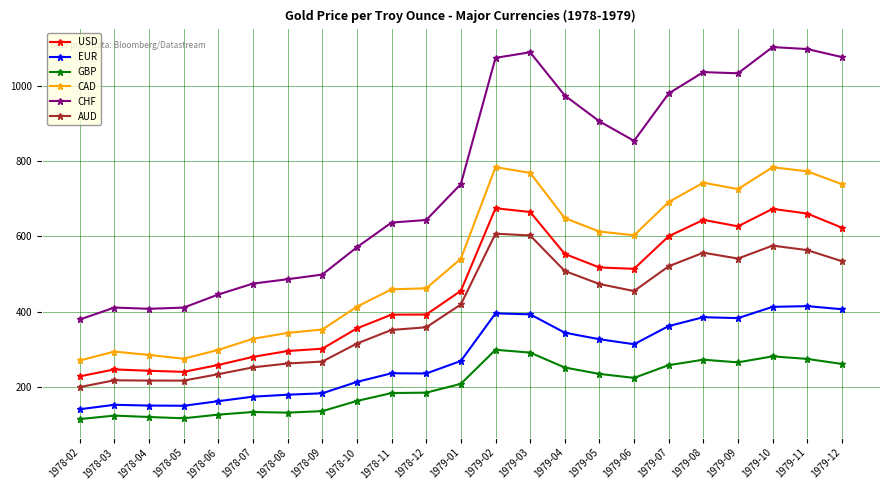

True or false: GBP and AUD intersect in this chart.

False